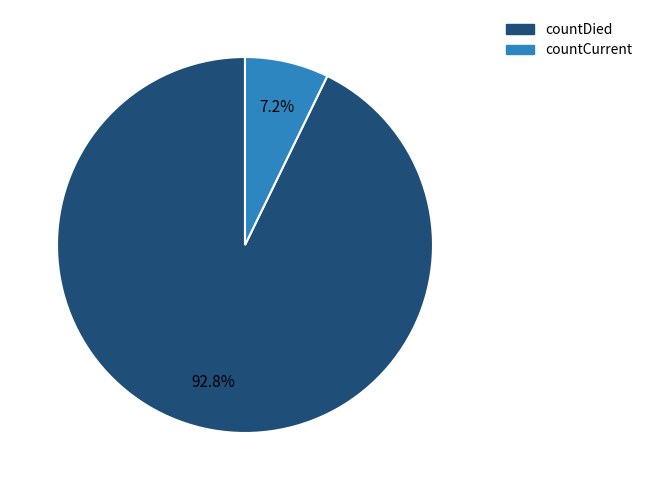

To the nearest percent, what percentage of the pie is countDied?

93%